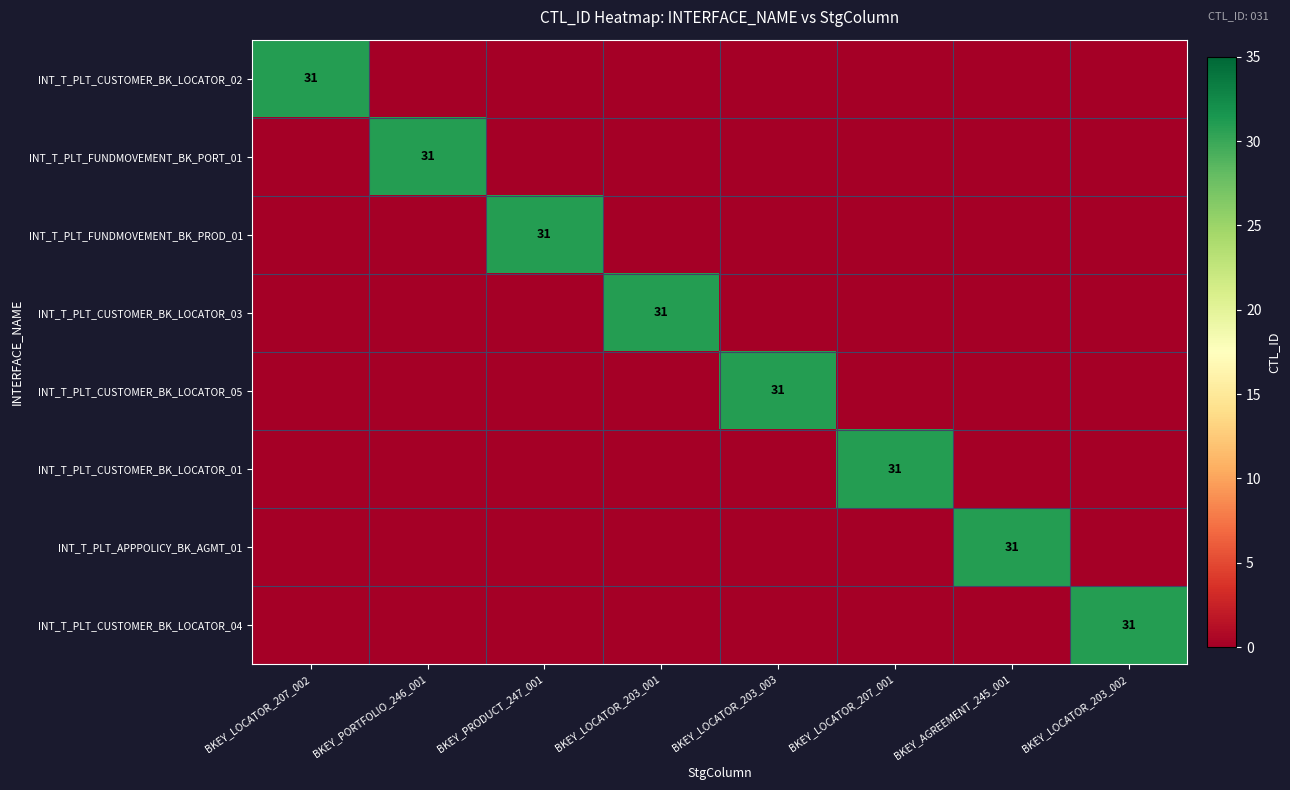

What is the average value of the INT_T_PLT_CUSTOMER_BK_LOCATOR_02 series?

4